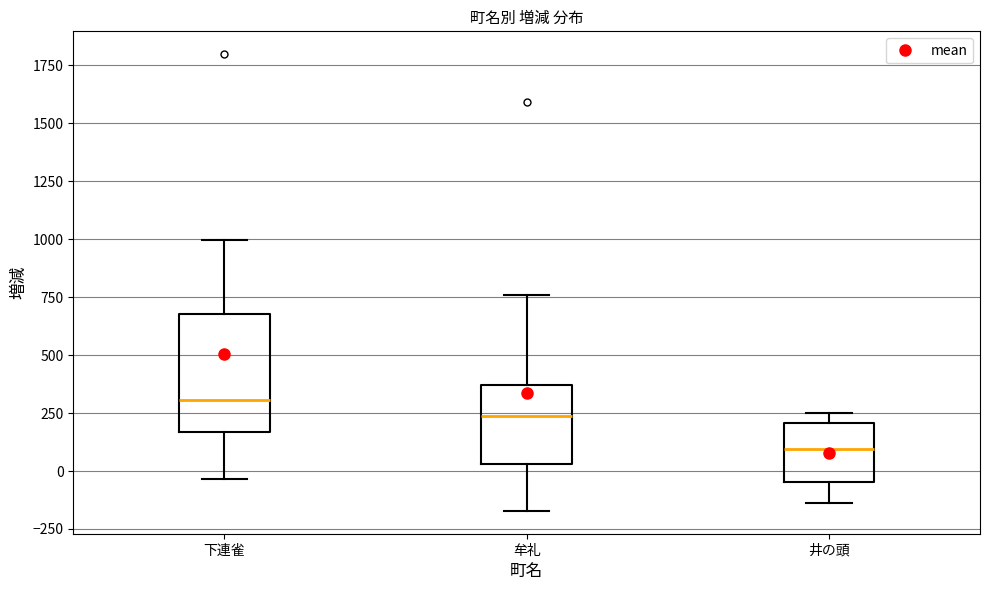

Which box's median line is the highest?

下連雀